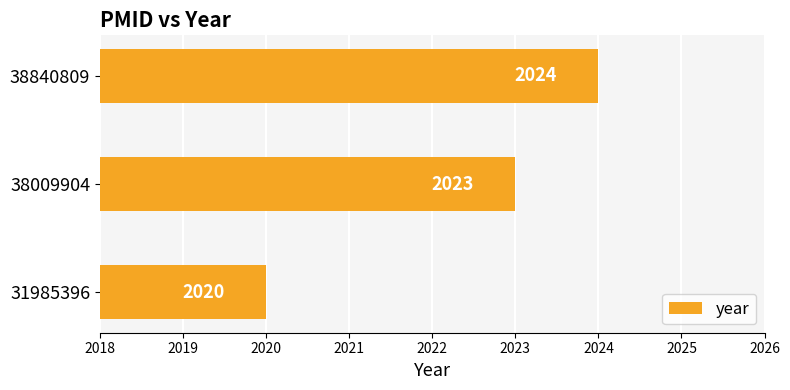

What is the difference between the maximum and minimum values?

4